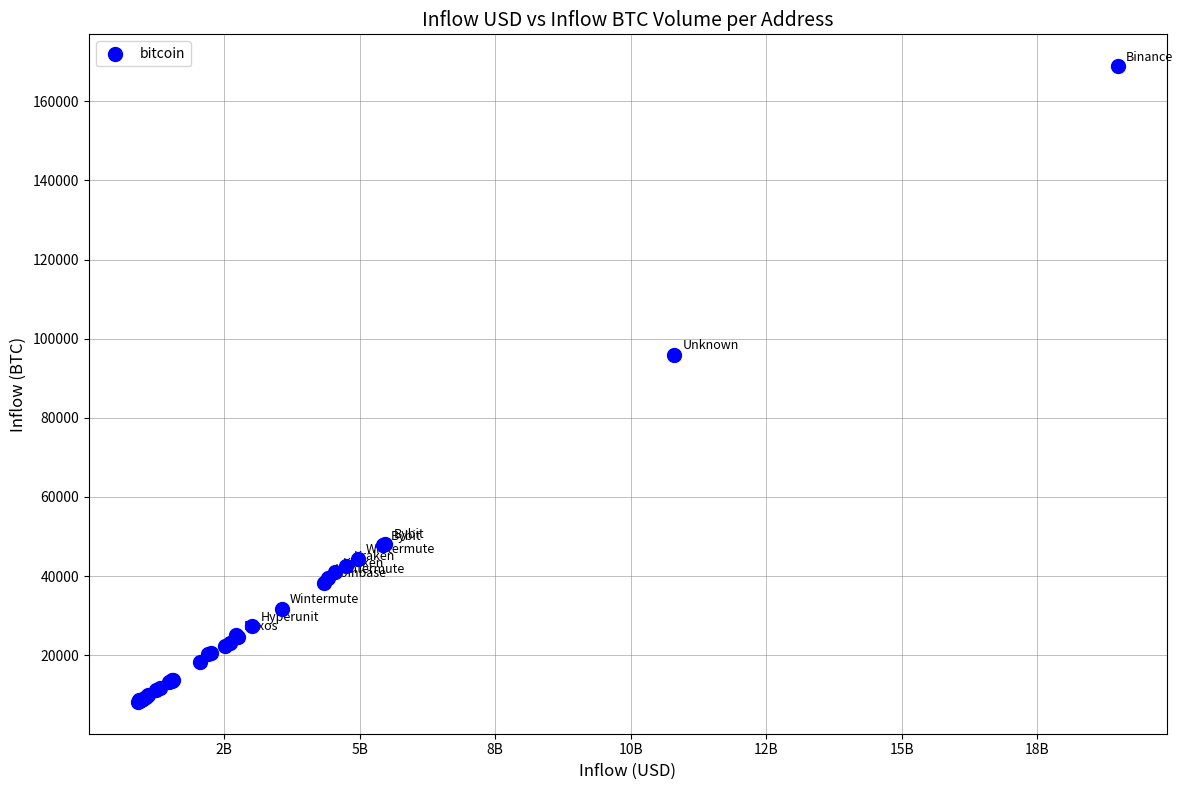

What Y value in the scatter plot is closest to 88528?

95862.9